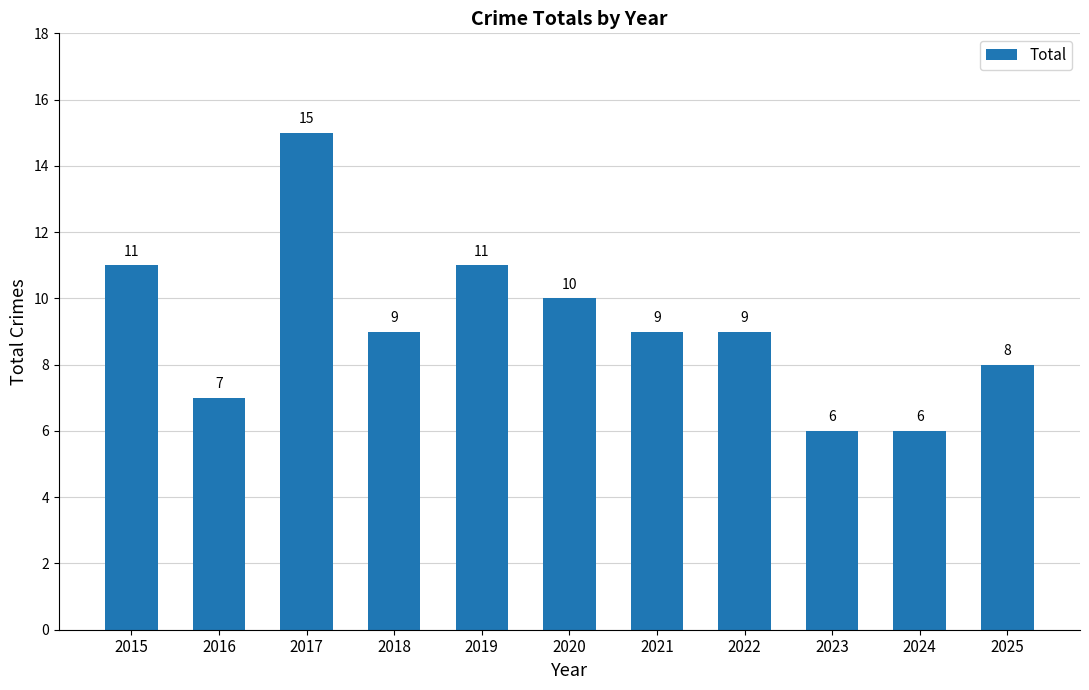

Count the number of data series in this chart.

1